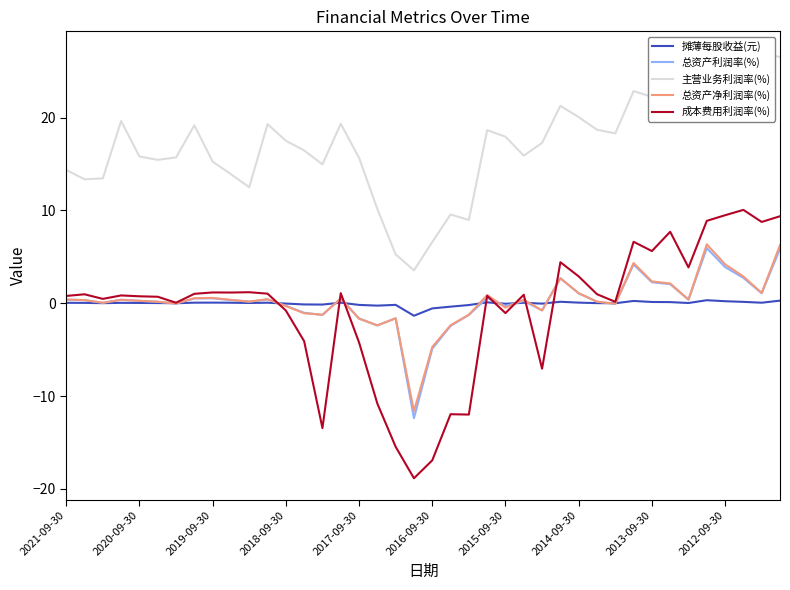

At which label does 总资产利润率(%) first exceed 0?

2021-09-30